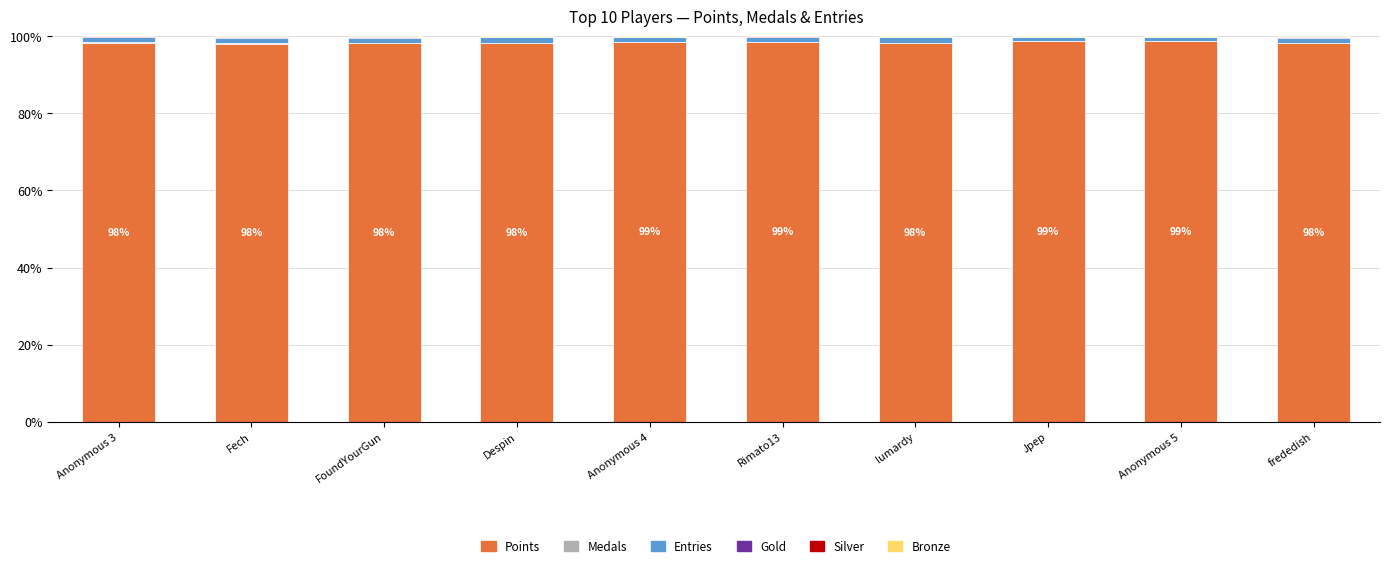

What is the maximum value for Points?

98.7